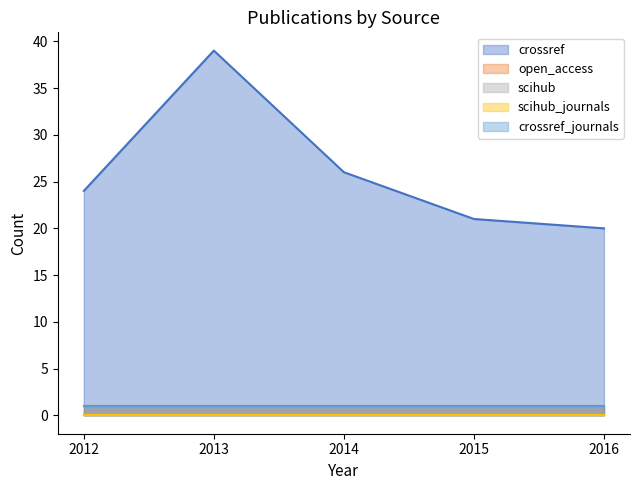

Reading left to right, extract all data points from this chart.

crossref: 2012=24	2013=39	2014=26	2015=21	2016=20
open_access: 2012=1	2013=1	2014=1	2015=1	2016=1
scihub: 2012=0	2013=0	2014=0	2015=0	2016=0
scihub_journals: 2012=0	2013=0	2014=0	2015=0	2016=0
crossref_journals: 2012=1	2013=1	2014=1	2015=1	2016=1